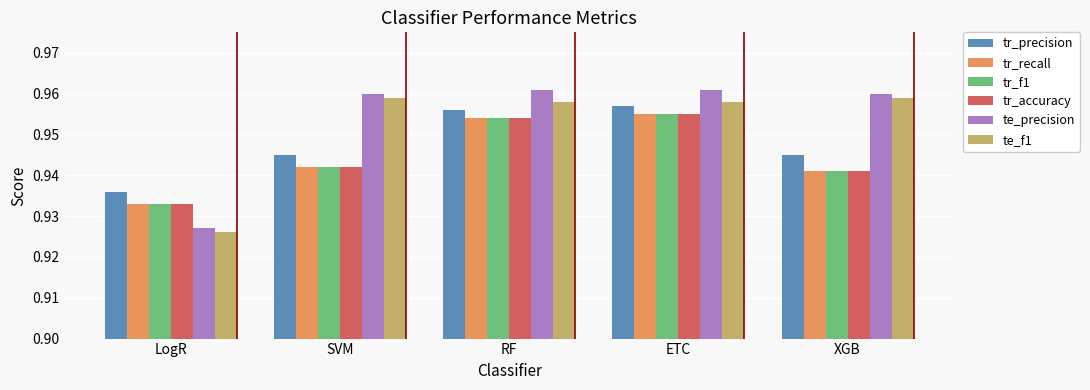

How many bars are there in each group?

6